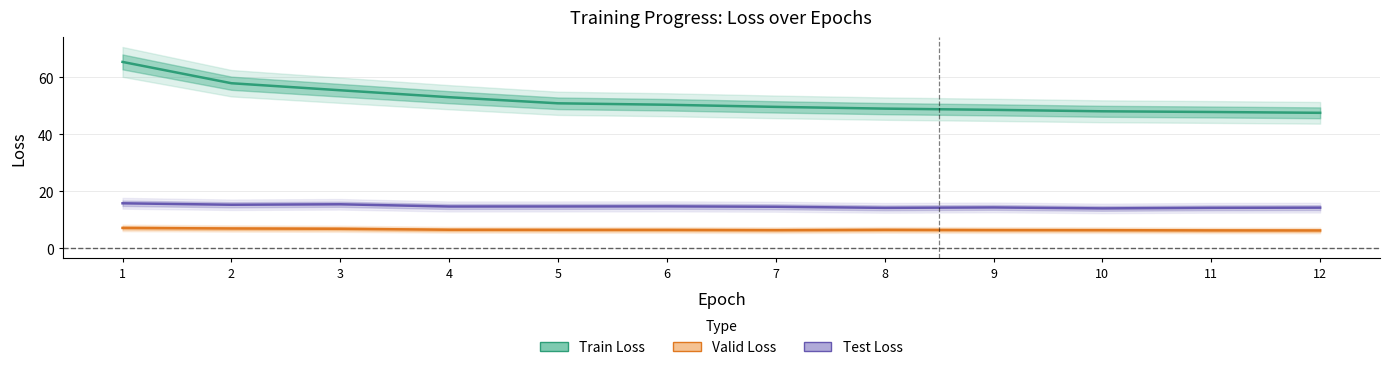

Is the value of Test Loss at 3 greater than the value of Valid Loss at 7?

Yes